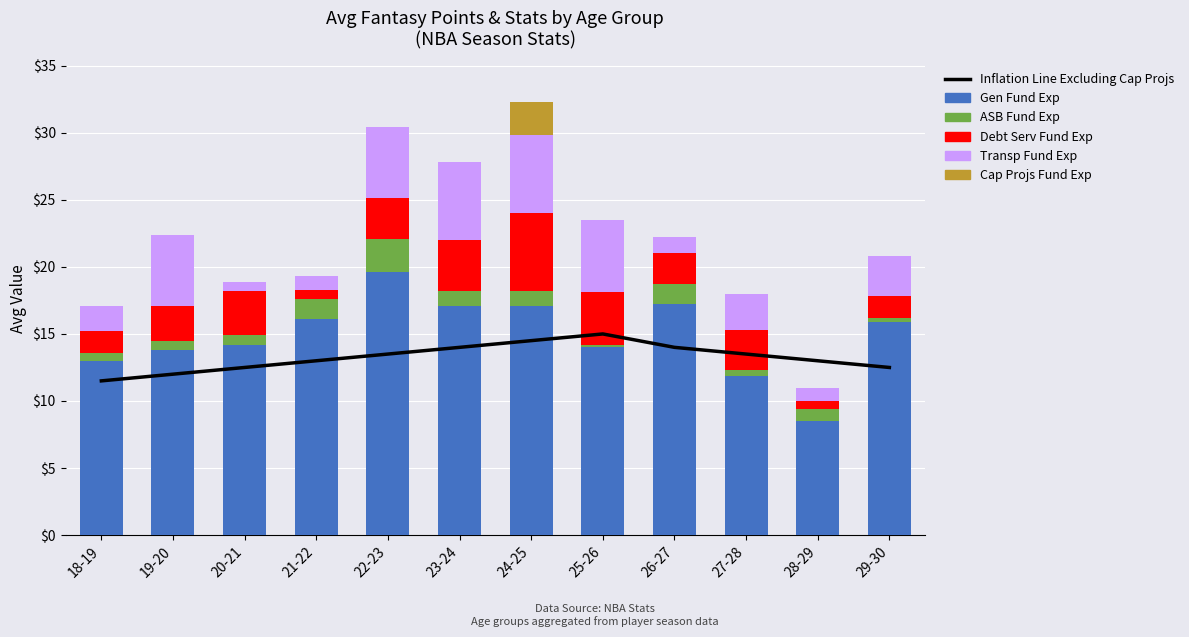

True or false: Debt Serv Fund Exp has a value of 3.4 at 26-27.

False